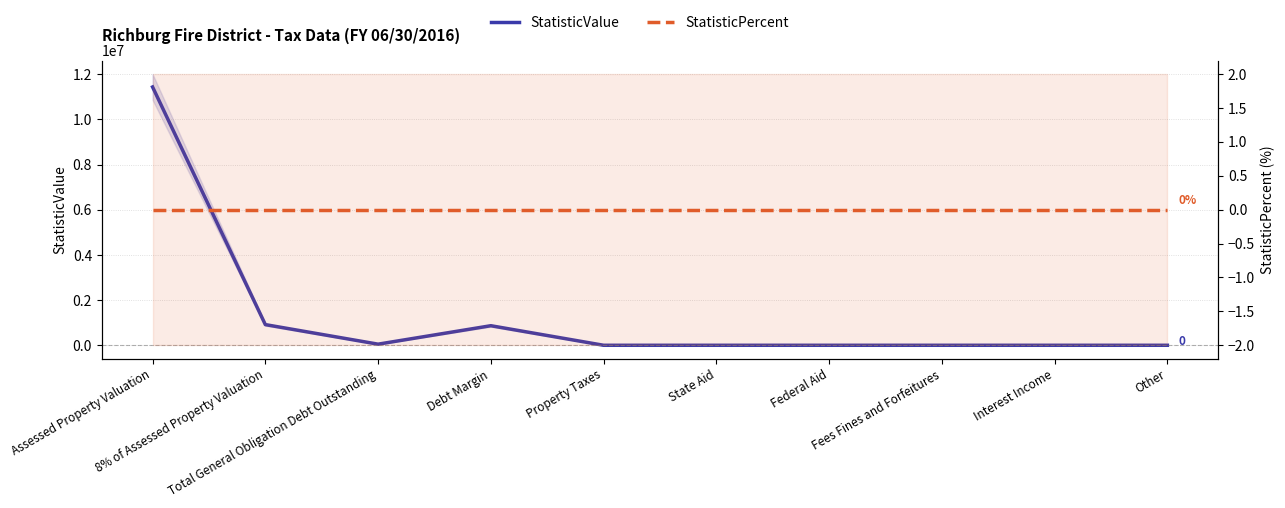

True or false: StatisticValue and StatisticPercent cross at least once.

False